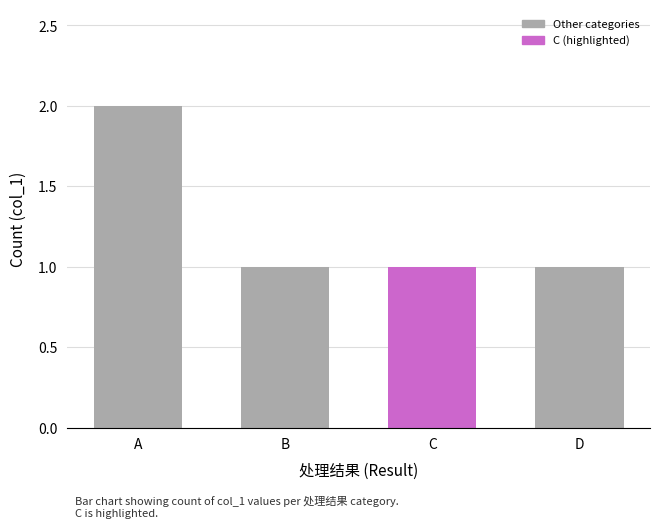

What is the approximate value at C?

1